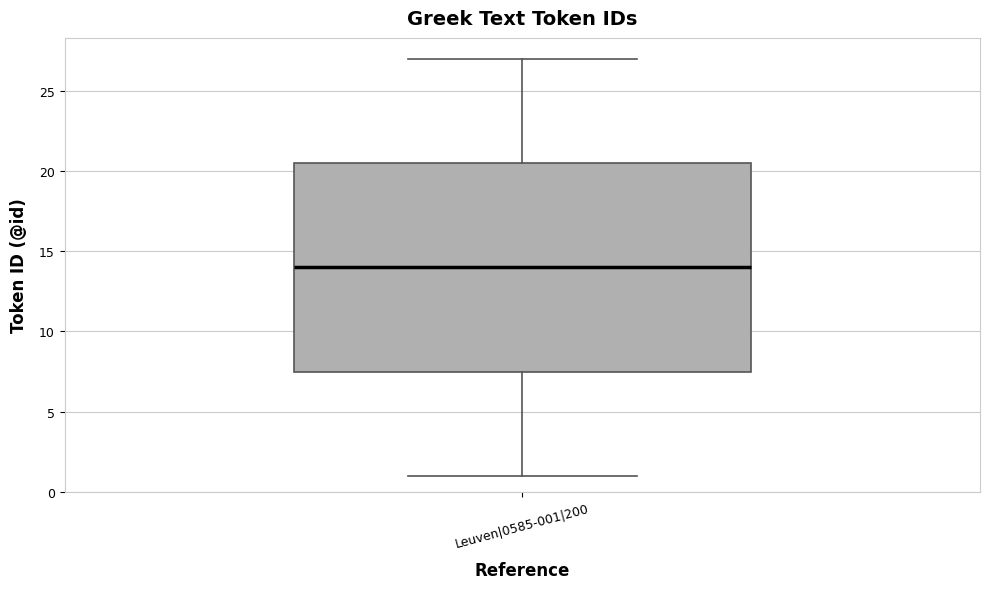

Where does the median line of the box for Leuven|0585-001|200 sit on the y-axis? The values are not printed on the chart, so give them approximately, as read against the axis.

14.0